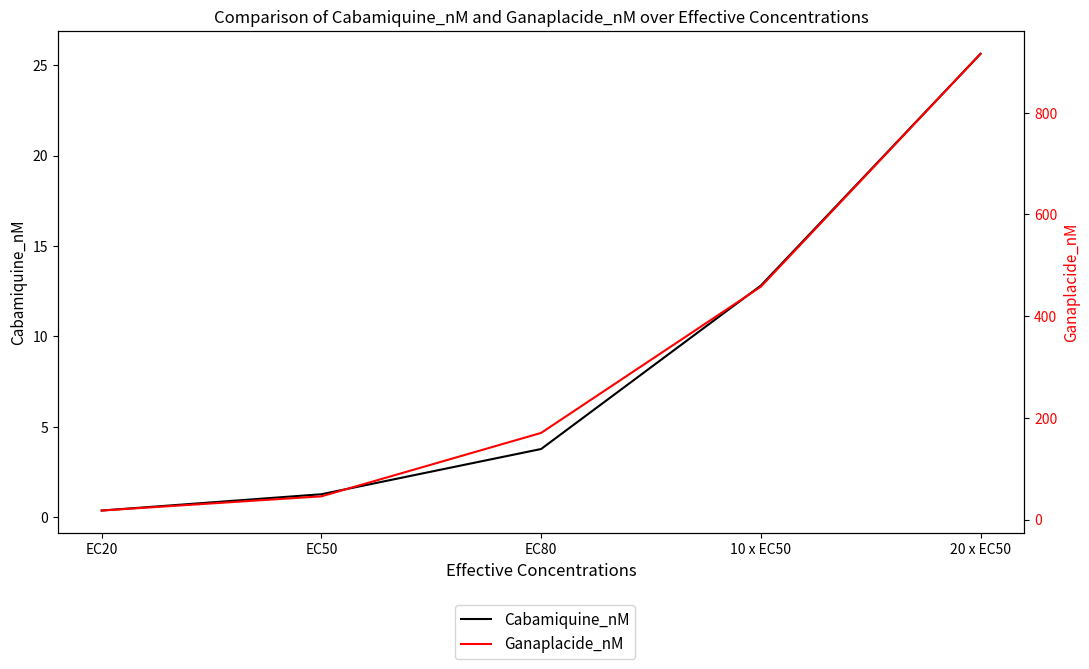

What is the sum of all Ganaplacide_nM values?

1607.6